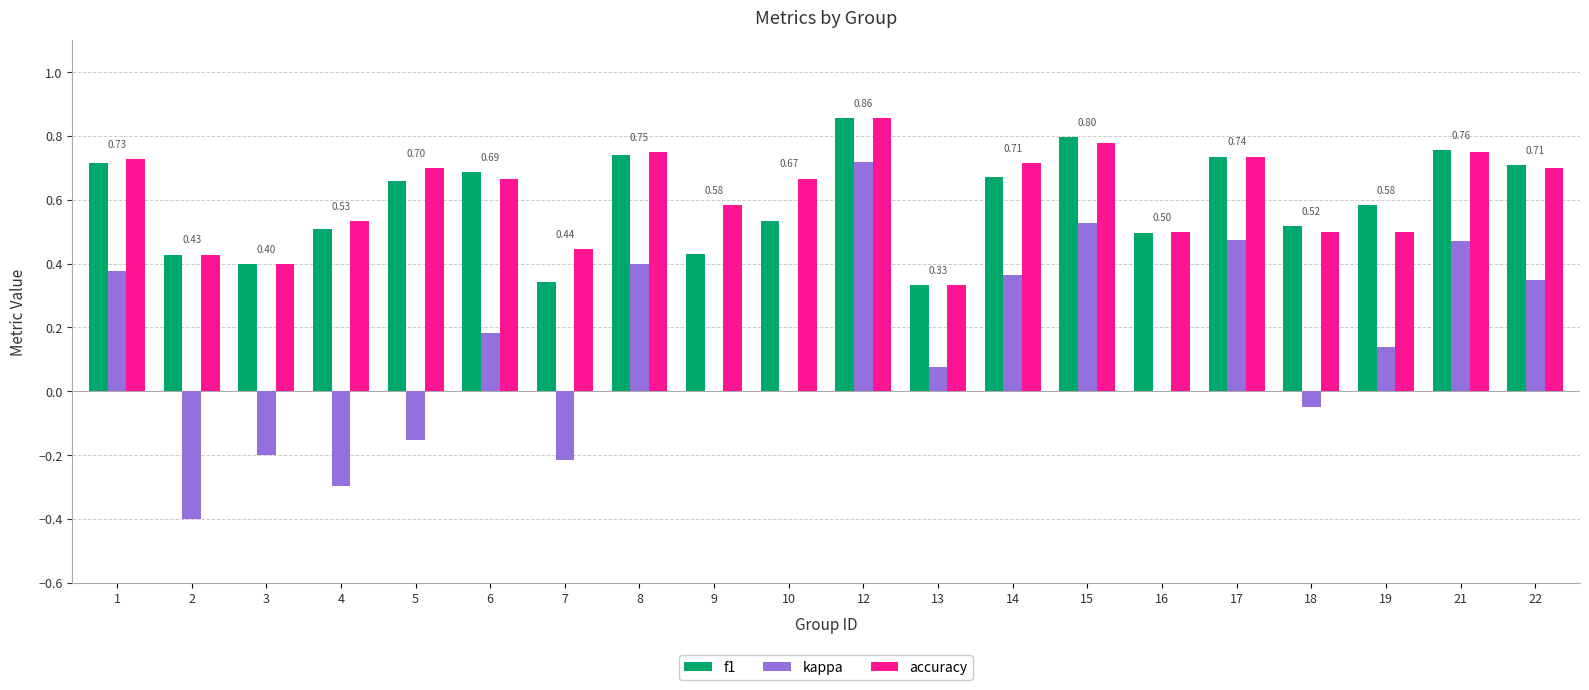

At which category is the sum across all series the highest?

12